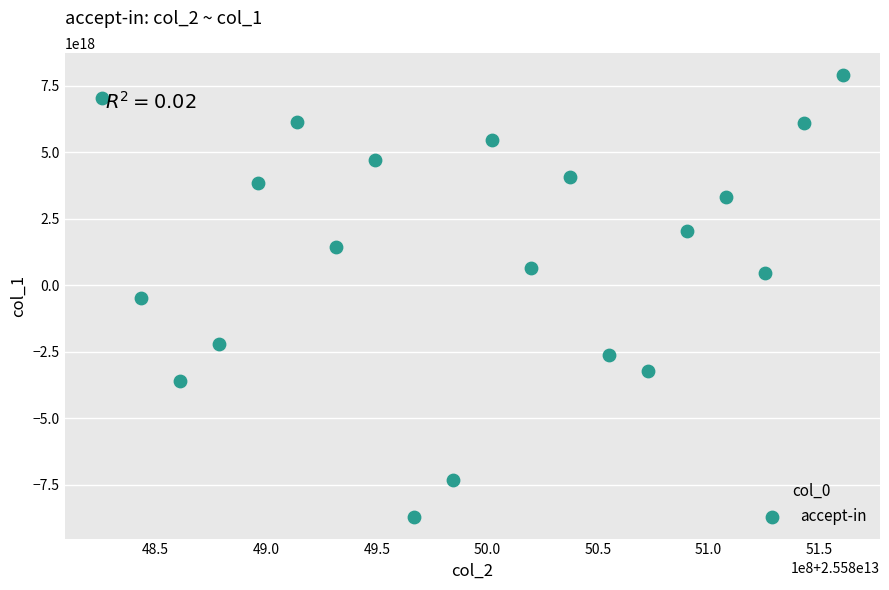

What is the range of X values (max minus min)?

335269492